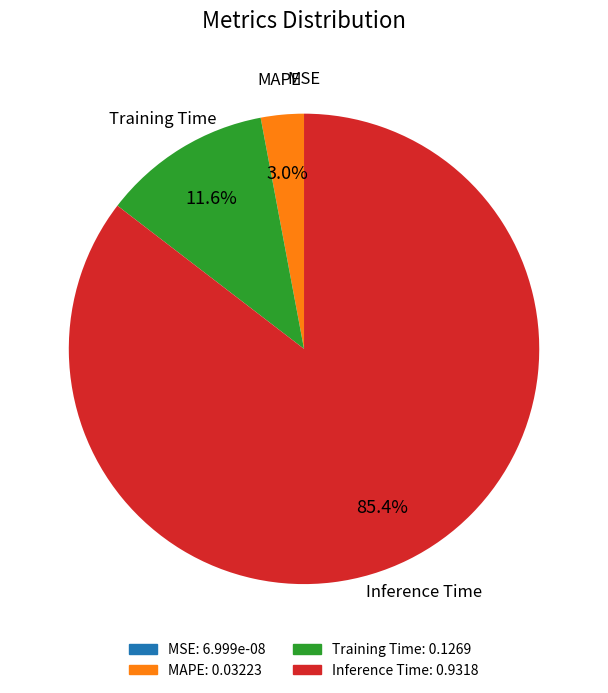

Which has a higher value, MAPE or Inference Time?

Inference Time